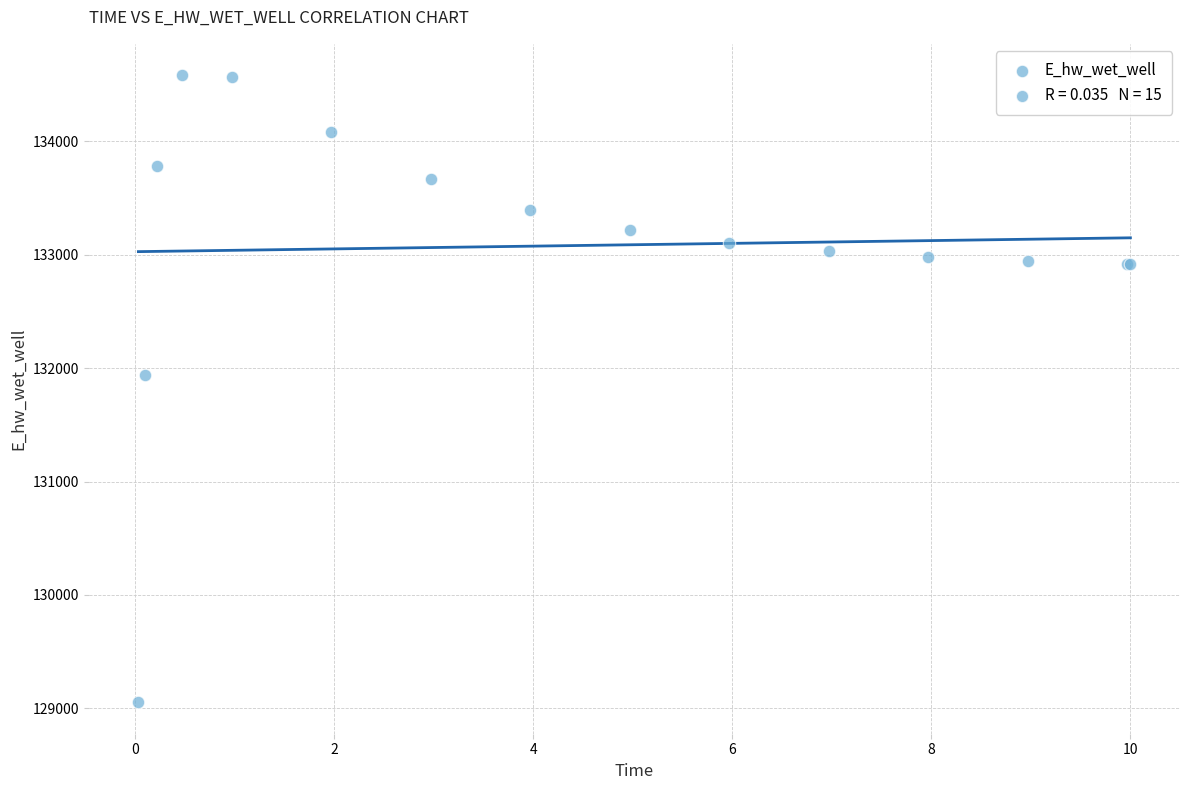

What Y value in the scatter plot is closest to 131817?

131937.6